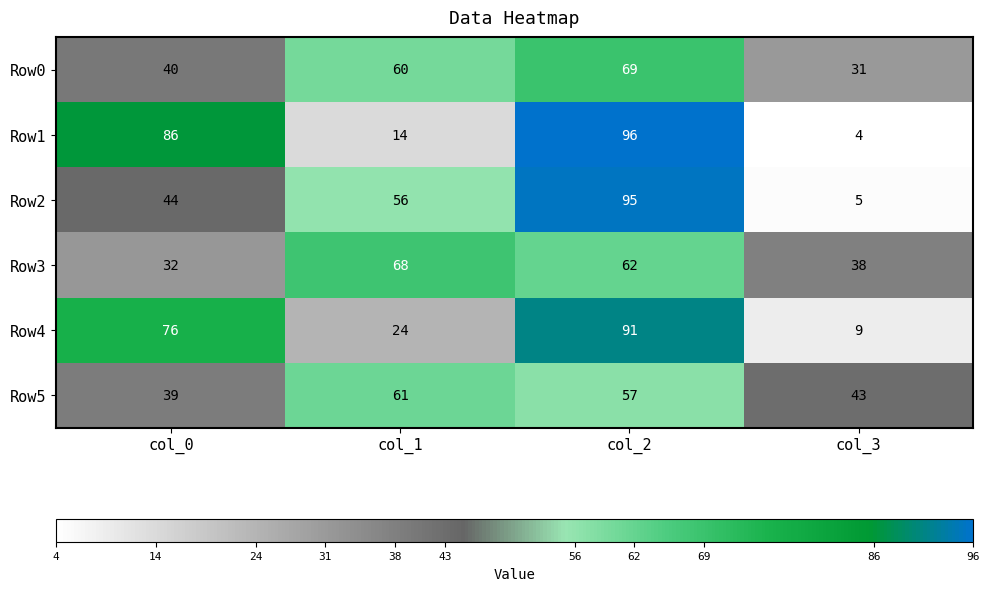

How many series are shown in this chart?

6